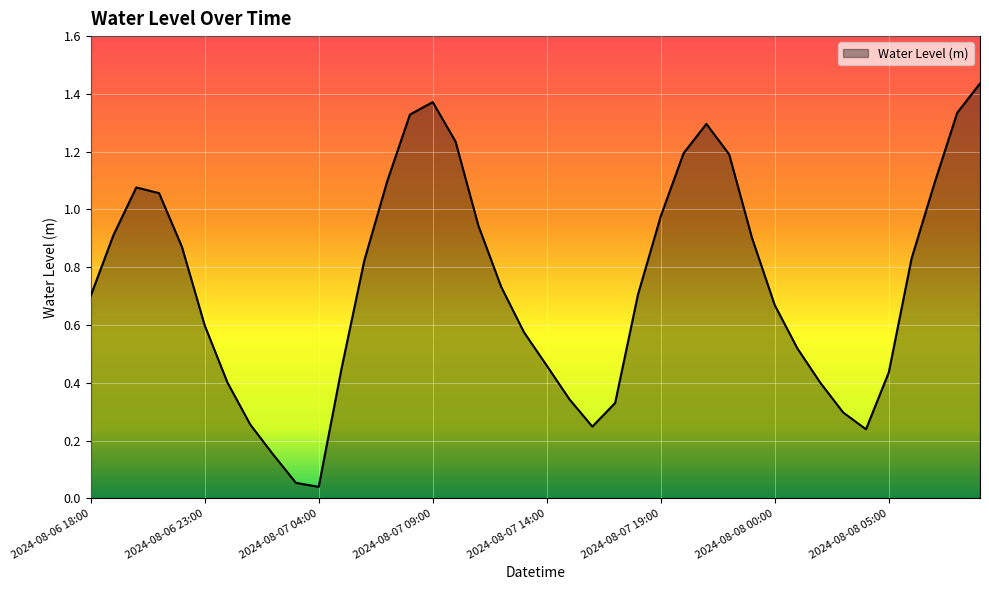

Rank the categories by value from lowest to highest.

2024-08-07 04:00, 2024-08-07 03:00, 2024-08-07 02:00, 2024-08-08 04:00, 2024-08-07 16:00, 2024-08-07 01:00, 2024-08-08 03:00, 2024-08-07 17:00, 2024-08-07 15:00, 2024-08-08 02:00, 2024-08-07 00:00, 2024-08-08 05:00, 2024-08-07 05:00, 2024-08-07 14:00, 2024-08-08 01:00, 2024-08-07 13:00, 2024-08-06 23:00, 2024-08-08 00:00, 2024-08-06 18:00, 2024-08-07 18:00, 2024-08-07 12:00, 2024-08-07 06:00, 2024-08-08 06:00, 2024-08-06 22:00, 2024-08-07 23:00, 2024-08-06 19:00, 2024-08-07 11:00, 2024-08-07 19:00, 2024-08-06 21:00, 2024-08-06 20:00, 2024-08-08 07:00, 2024-08-07 07:00, 2024-08-07 22:00, 2024-08-07 20:00, 2024-08-07 10:00, 2024-08-07 21:00, 2024-08-07 08:00, 2024-08-08 08:00, 2024-08-07 09:00, 2024-08-08 09:00